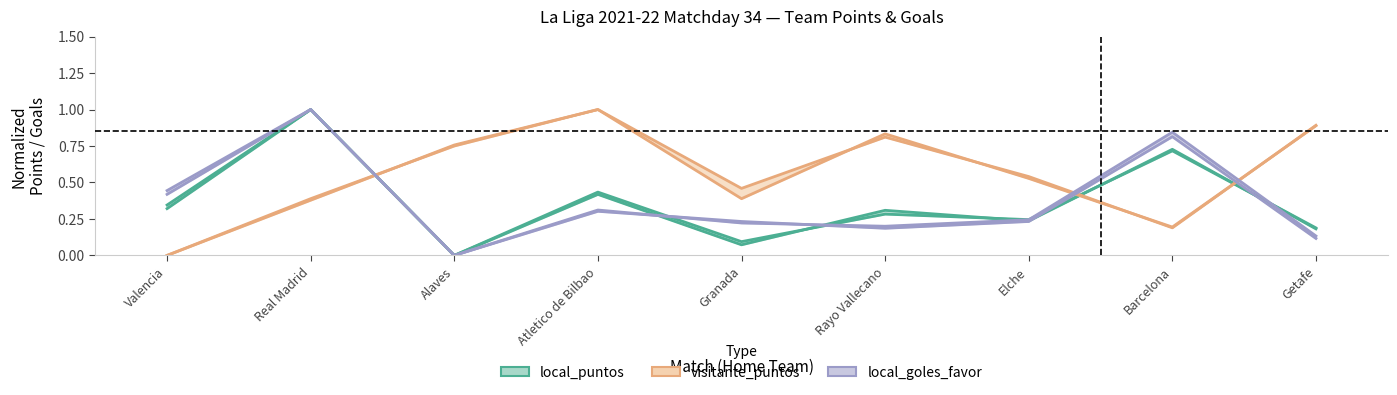

What is the value of the visitante_puntos point at the 3rd from the left?

0.8